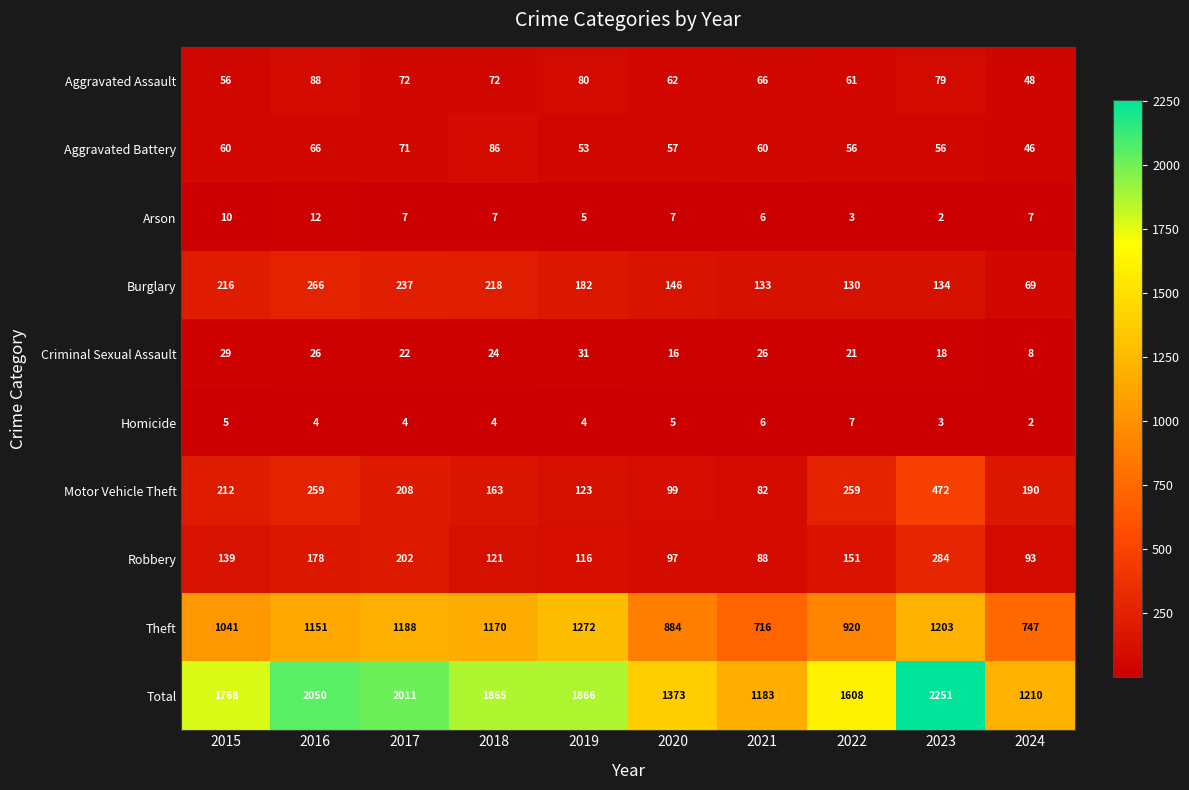

What is the spread (max minus min) of values at 2021?

1177